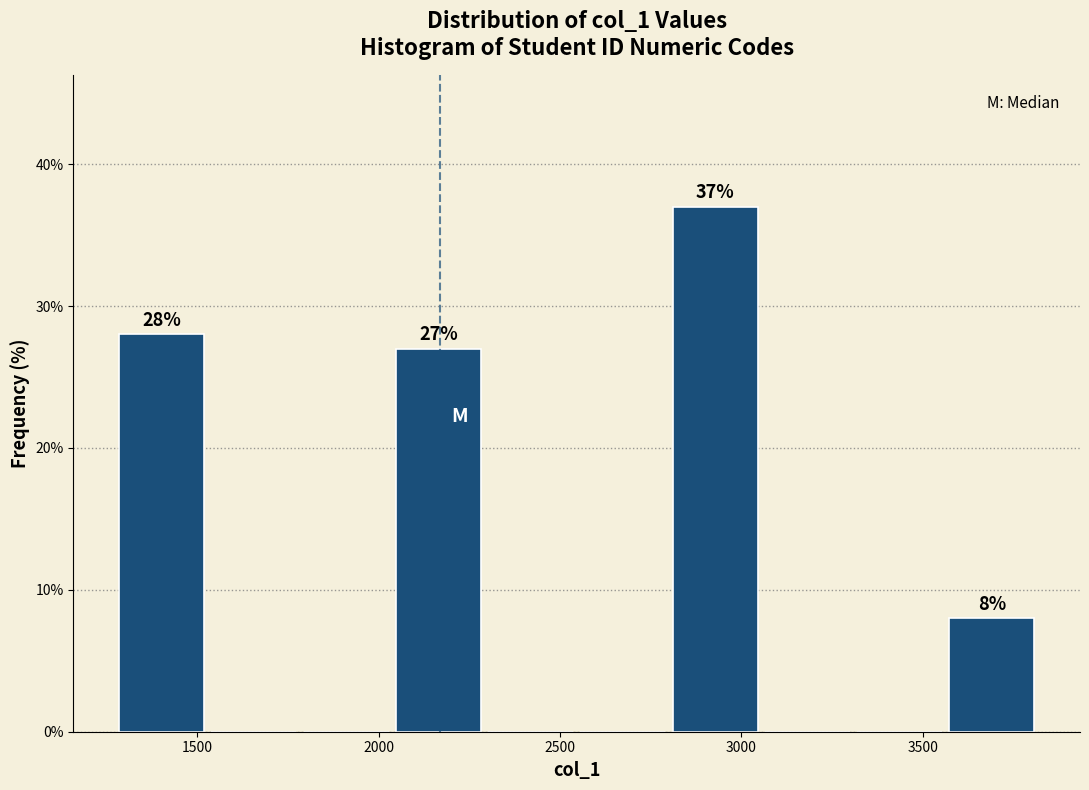

Over which range of the x-axis is the bar tallest?

2800 to 3050